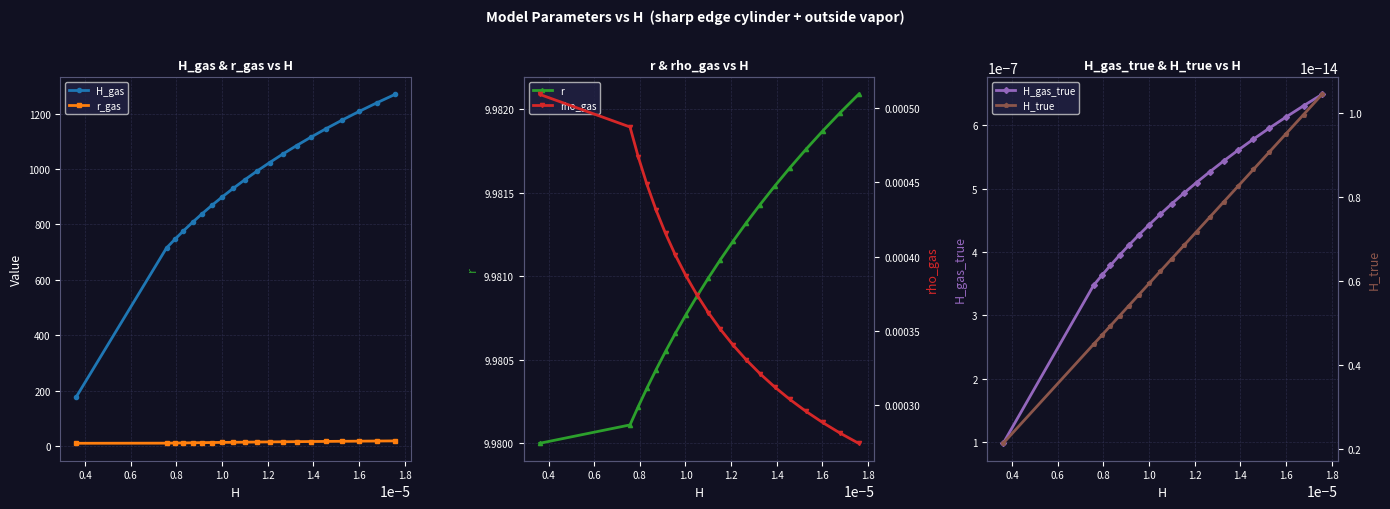

Which series has the widest spread of values?

H_gas